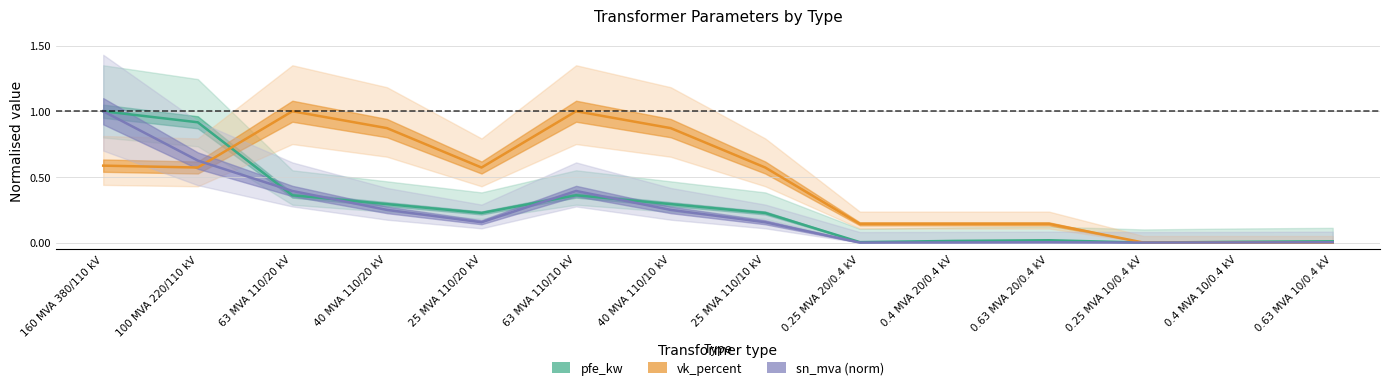

After their last crossing, which series has the higher values: sn_mva or pfe_kw?

pfe_kw